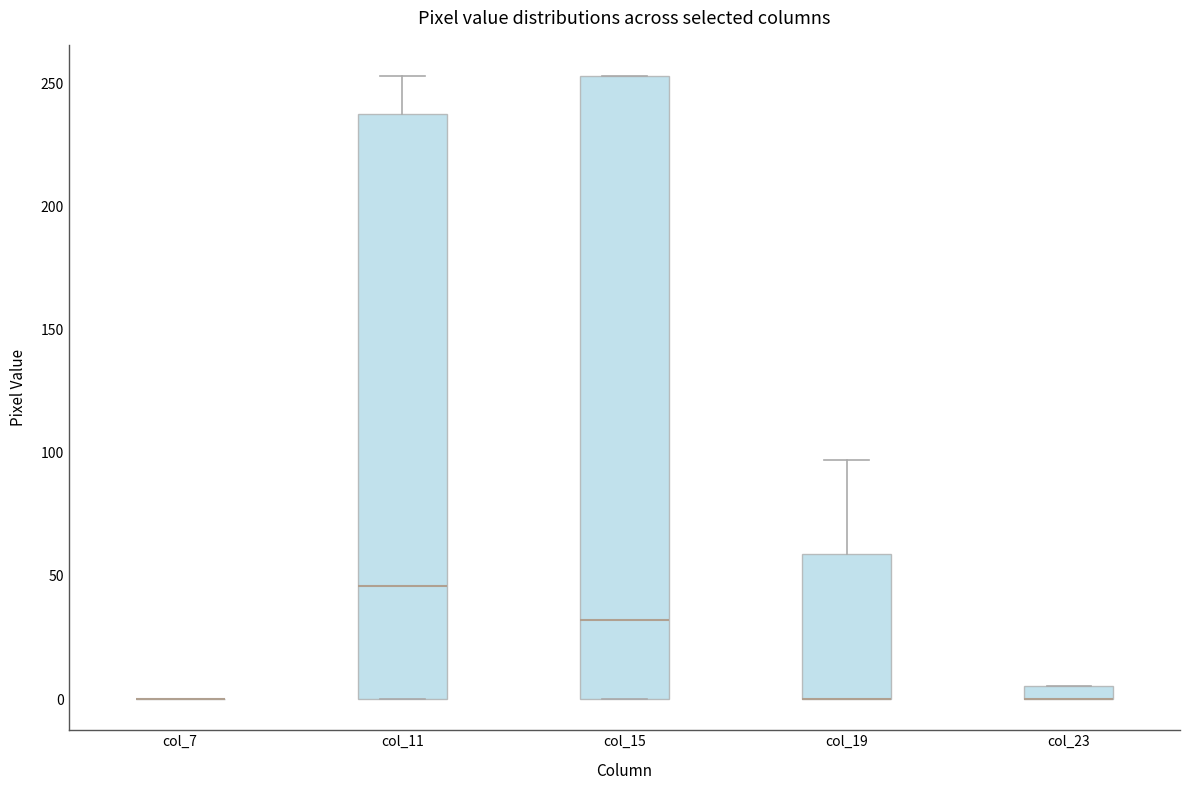

Where is the upper edge of the box for col_15 on the y-axis? The values are not printed on the chart, so give them approximately, as read against the axis.

255